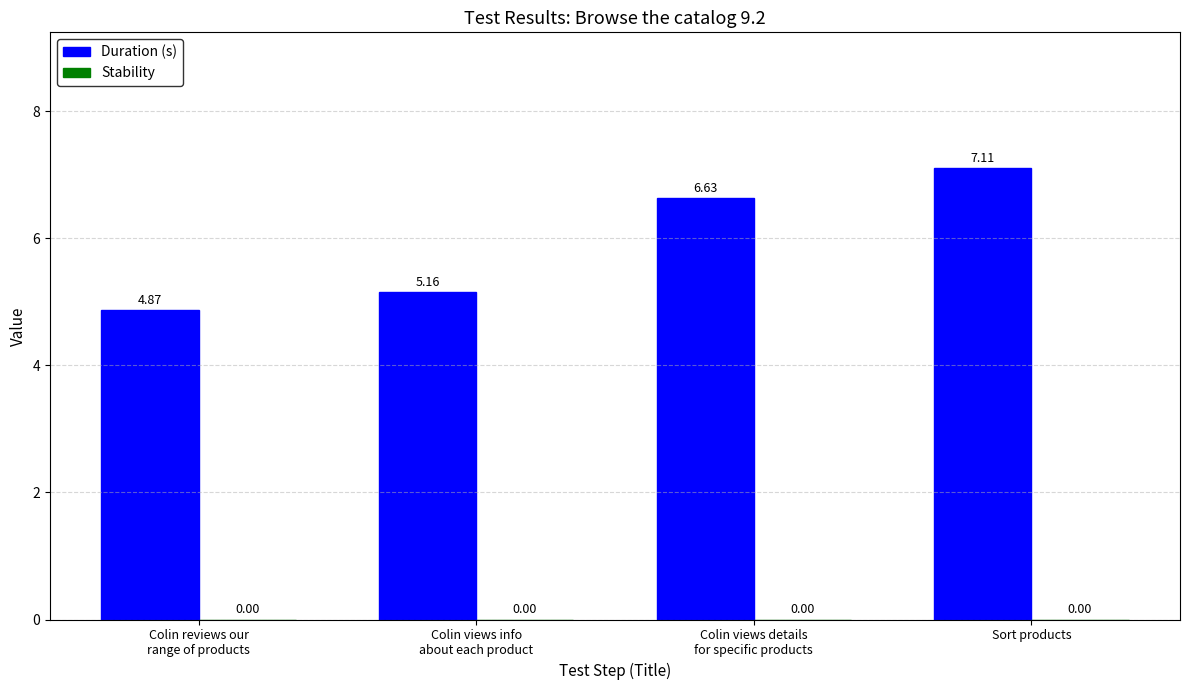

What is the sum of all values?

23.8